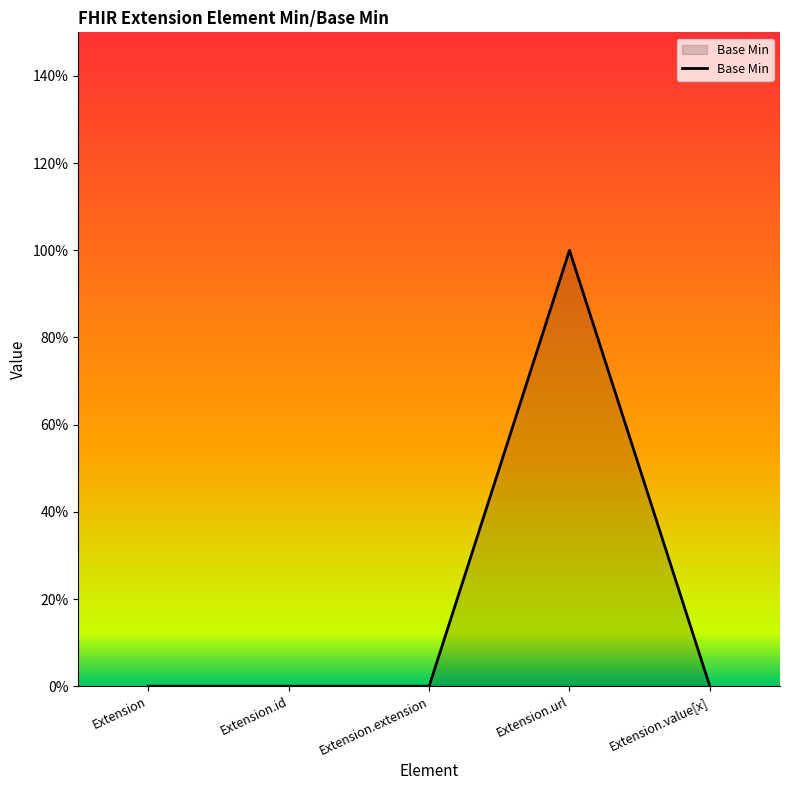

Reading left to right, transcribe all the data shown in this chart.

0	0	0	1	0